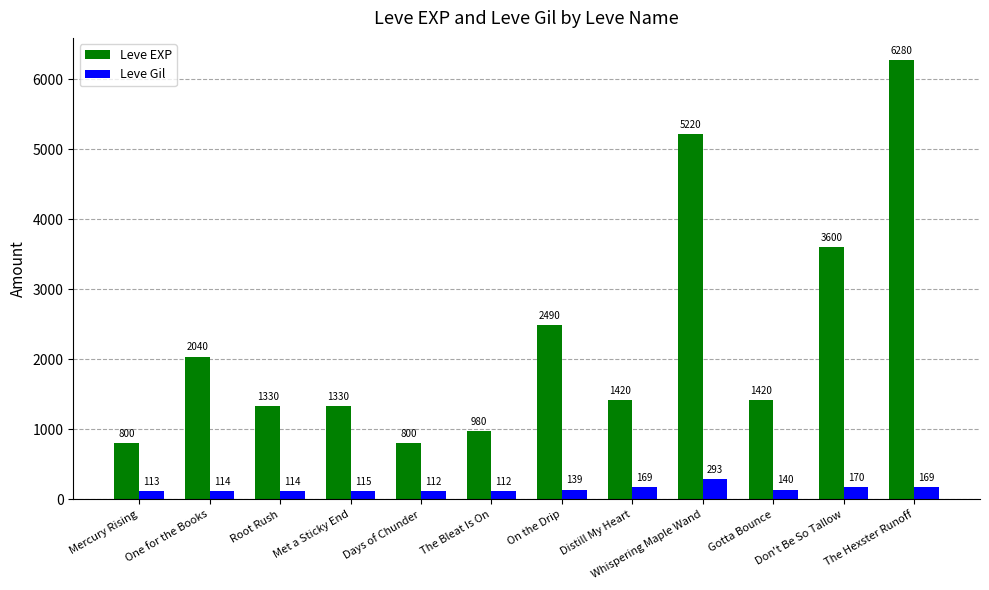

How many series are shown in this chart?

2